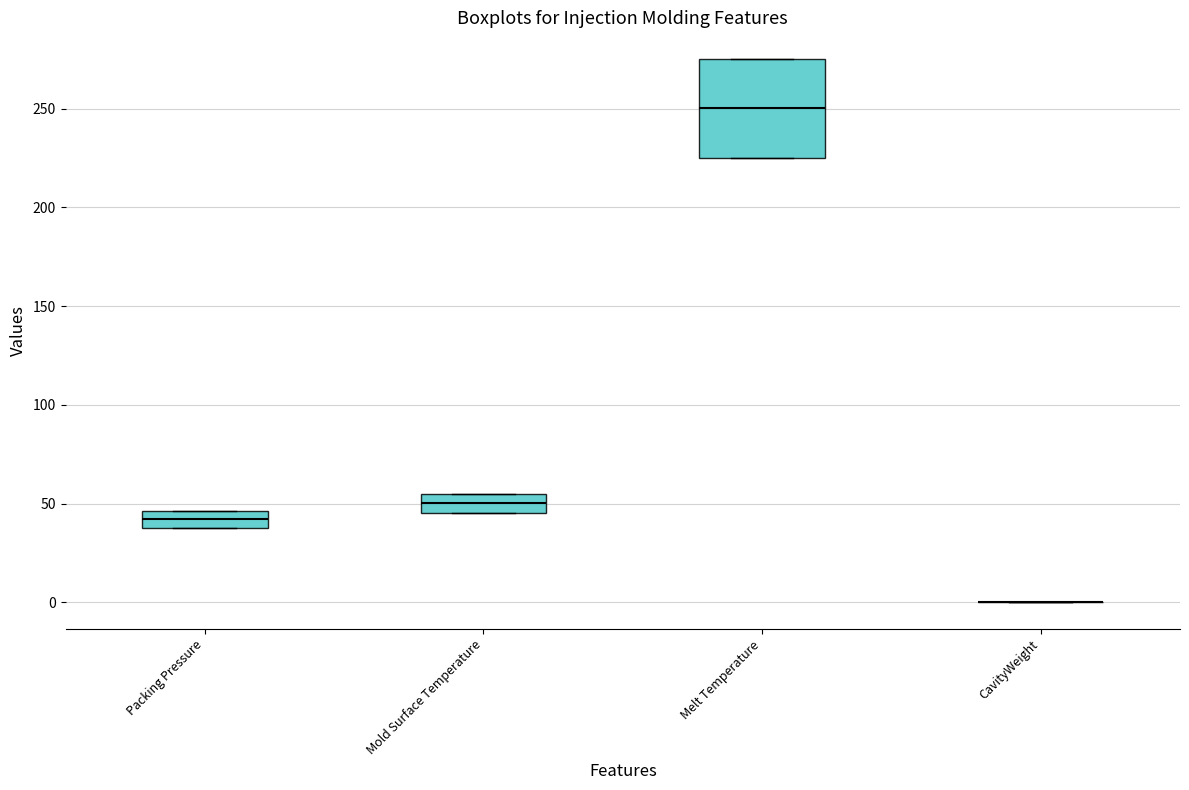

Where is the upper edge of the box for Mold Surface Temperature on the y-axis? The values are not printed on the chart, so give them approximately, as read against the axis.

55